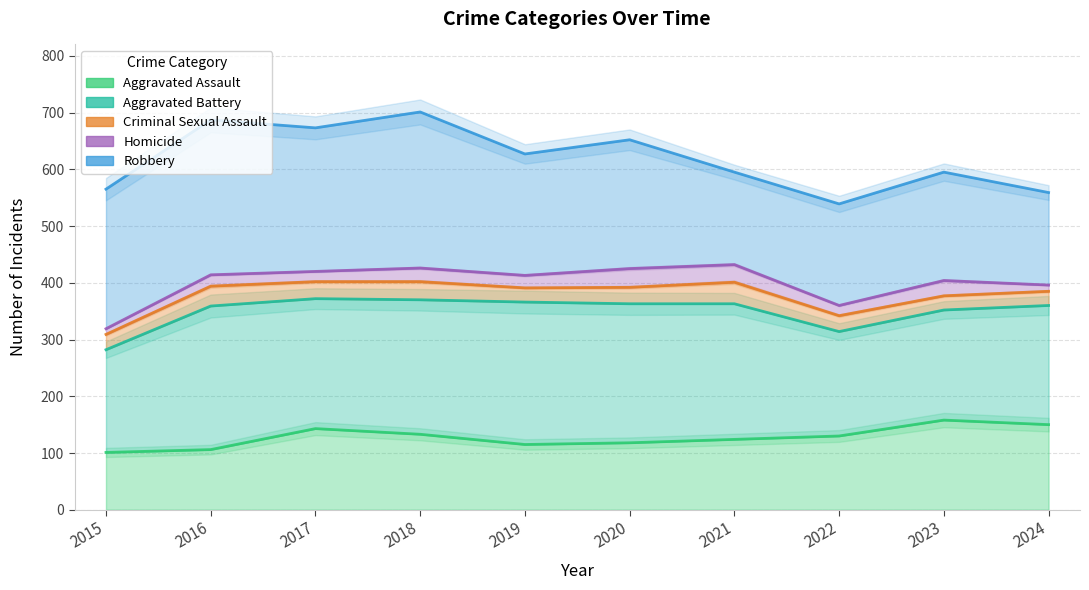

Where is the first local minimum for Robbery?

2017